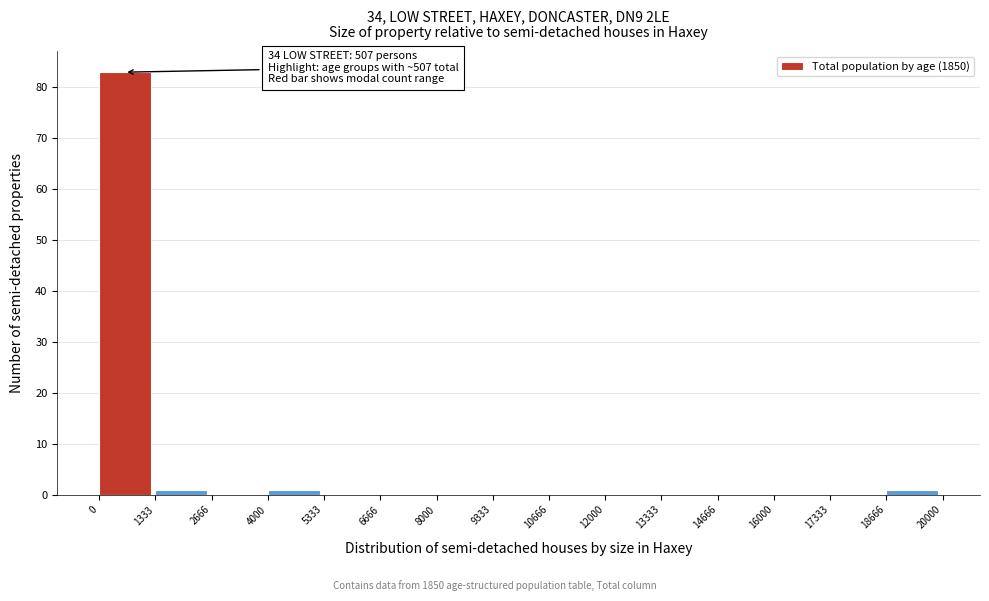

Which range on the x-axis has the tallest bar?

0 to 1333